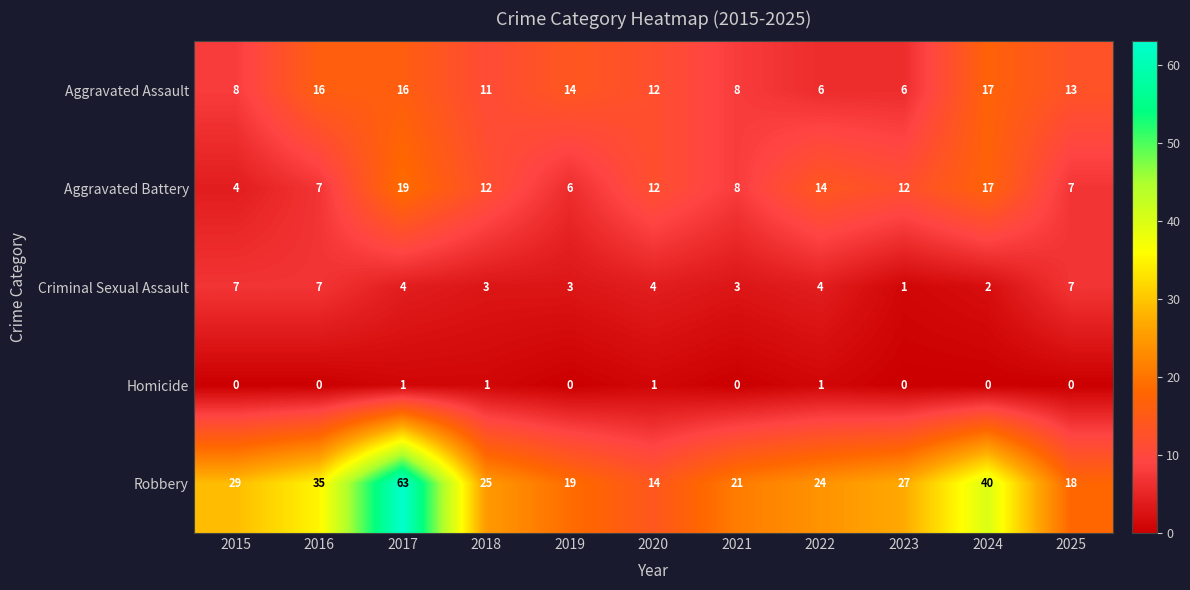

What is the approximate value of Criminal Sexual Assault at 2025?

7